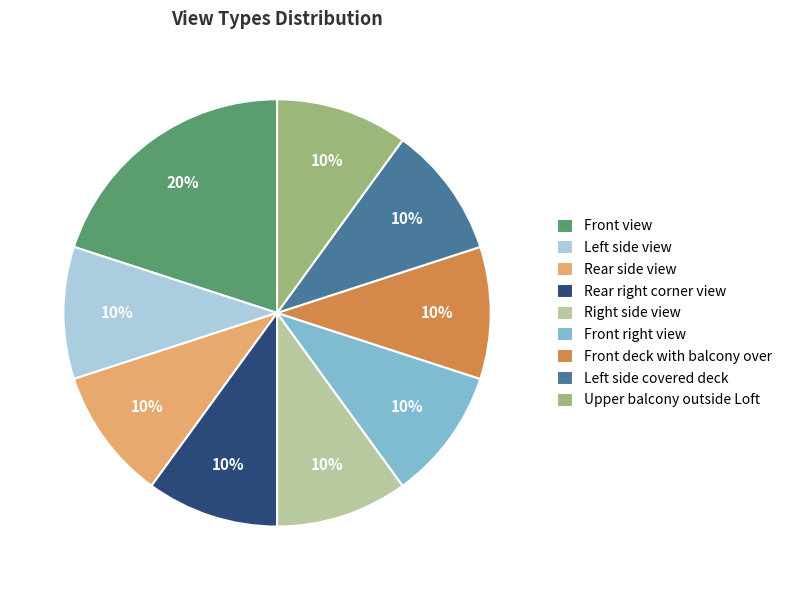

To the nearest percent, what portion does Front view represent?

20%